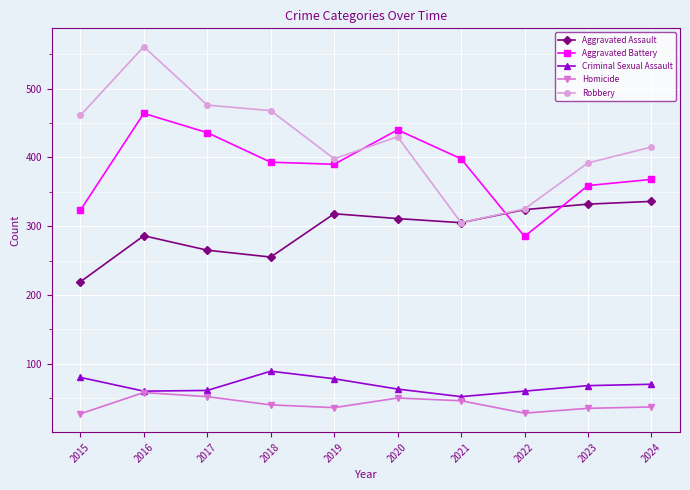

What is the greatest value displayed?

561